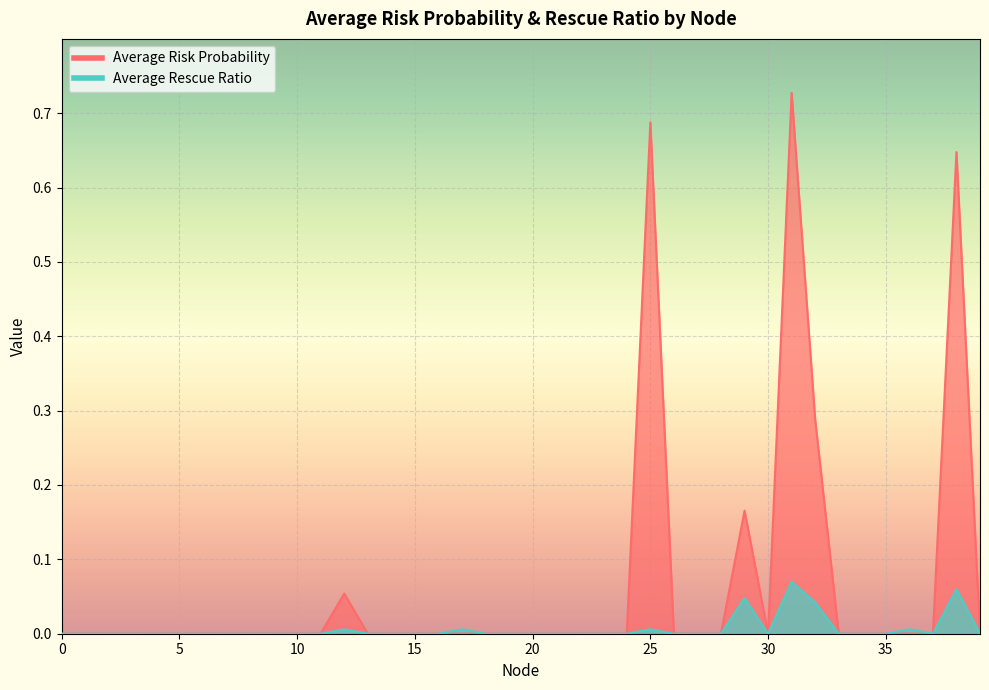

What are all the series names shown in the legend?

Average Risk Probability, Average Rescue Ratio